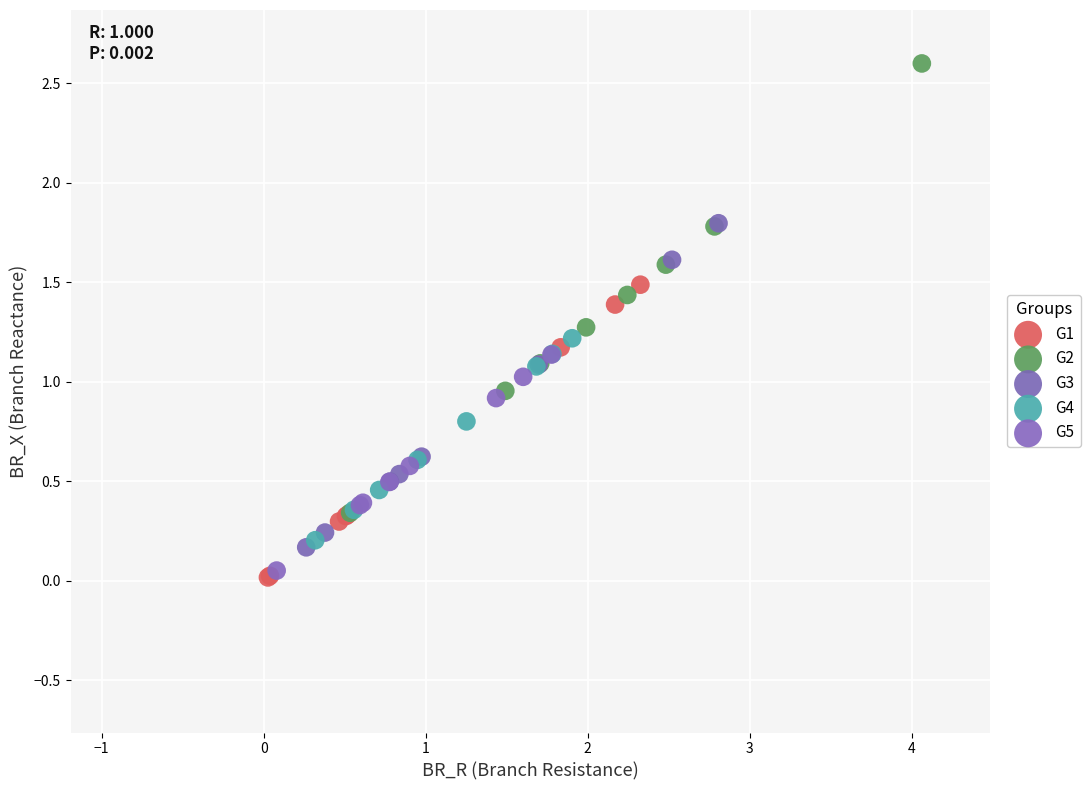

Which series reaches the maximum Y coordinate?

G2